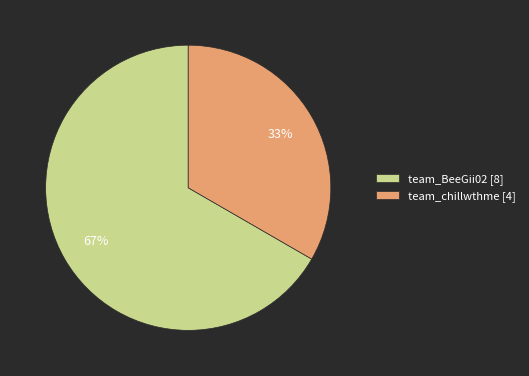

Combined, do team_chillwthme [4] and team_BeeGii02 [8] account for over 50%?

Yes